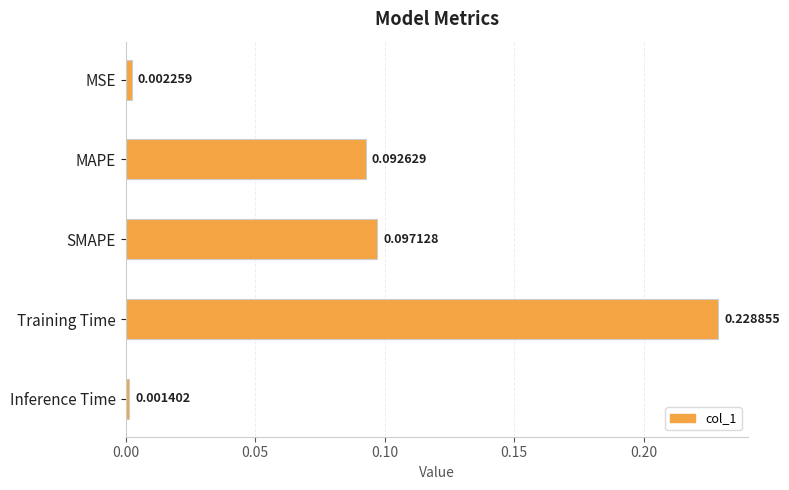

Between Training Time and SMAPE, which is larger?

Training Time